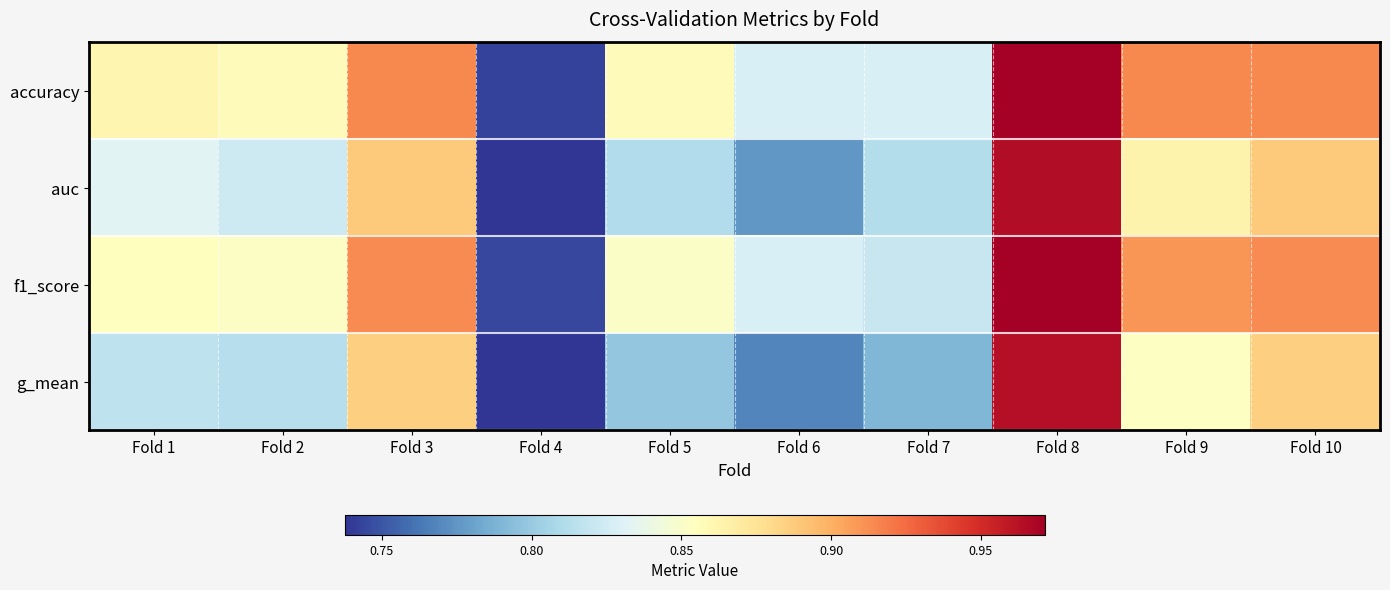

At how many categories does at least one series exceed 0?

10